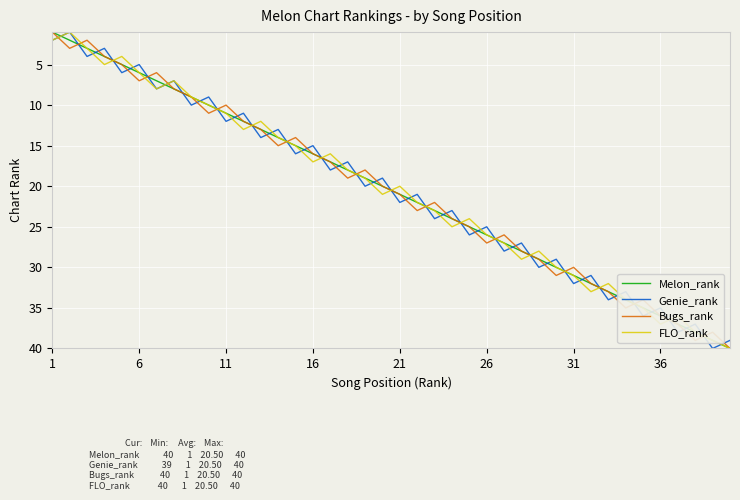

True or false: FLO_rank and Genie_rank cross at least once.

True